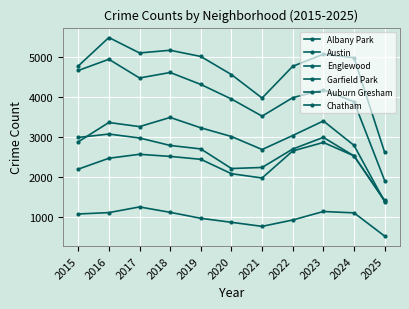

Count the number of categories in the chart.

11